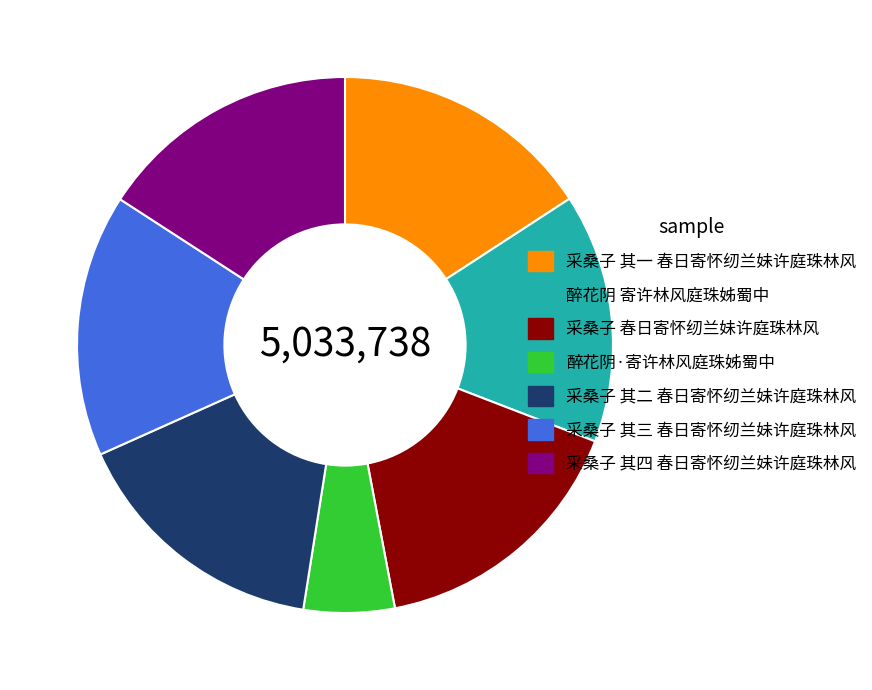

Between 采桑子 其一 春日寄怀纫兰妹许庭珠林风 and 醉花阴 寄许林风庭珠姊蜀中, which is larger?

采桑子 其一 春日寄怀纫兰妹许庭珠林风